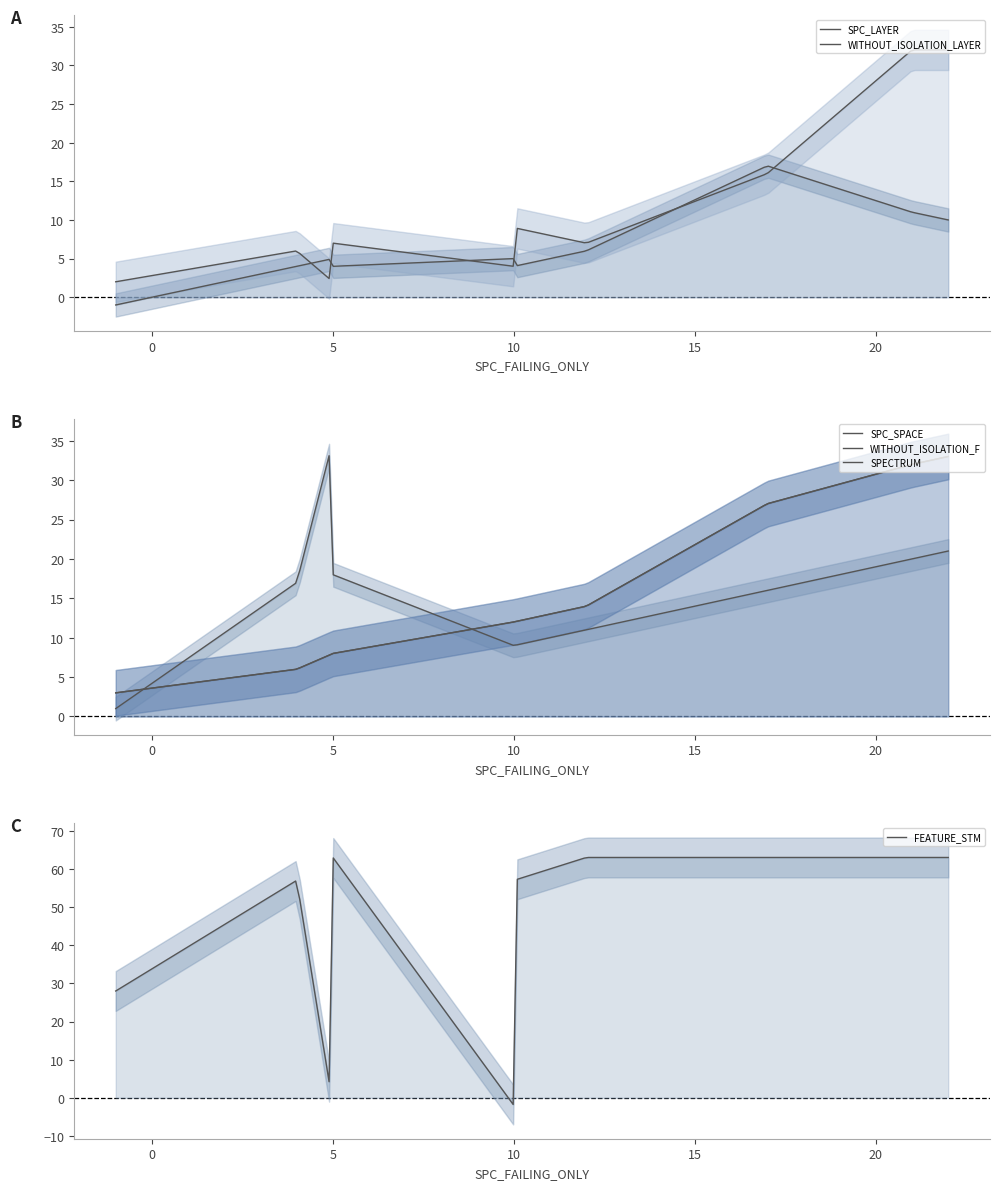

Where is SPECTRUM nearest to the value 18?

12